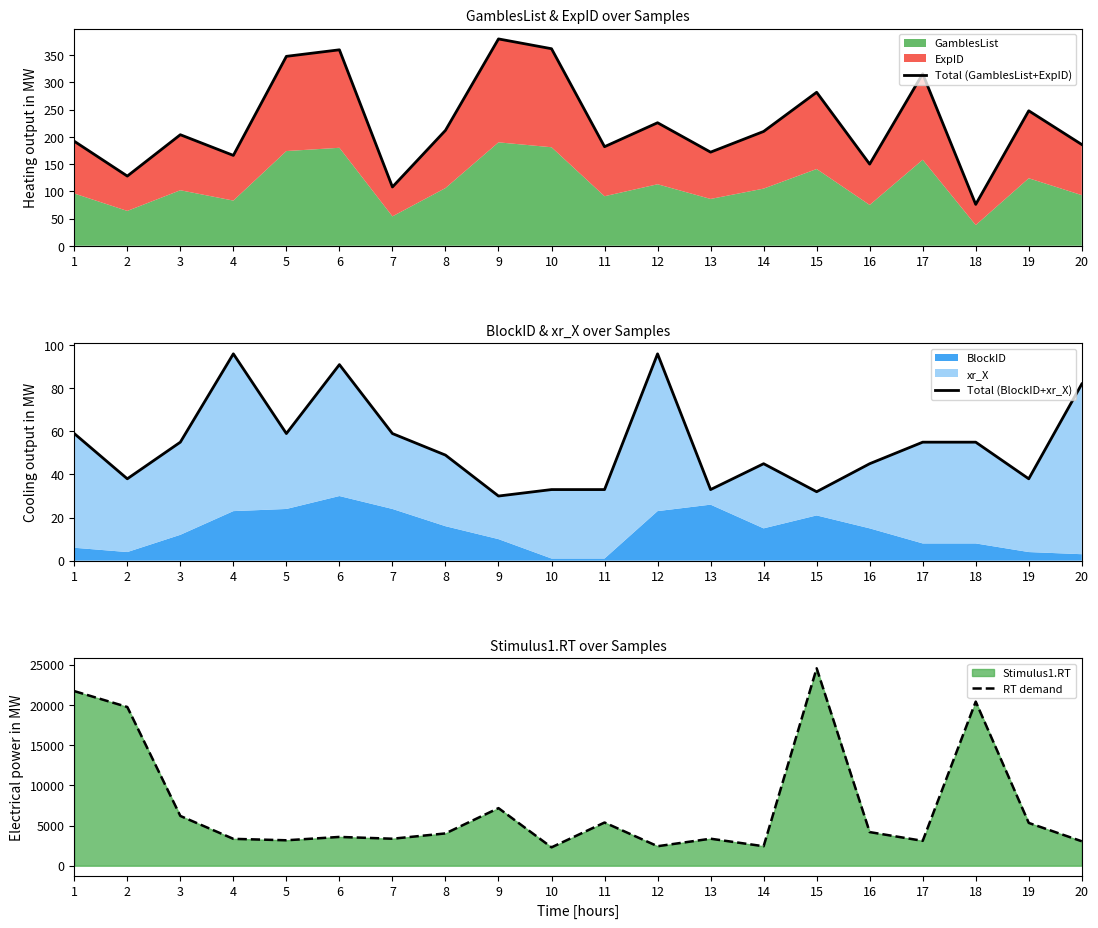

Reading left to right, what are all the values shown in this chart?

Total (GamblesList+ExpID): 1=192	2=128	3=204	4=166	5=348	6=360	7=108	8=212	9=380	10=362	11=182	12=226	13=172	14=210	15=282	16=150	17=316	18=76	19=248	20=186
Total (BlockID+xr_X): 1=59	2=38	3=55	4=96	5=59	6=91	7=59	8=49	9=30	10=33	11=33	12=96	13=33	14=45	15=32	16=45	17=55	18=55	19=38	20=82
RT demand: 1=21720	2=19743	3=6191	4=3343	5=3164	6=3581	7=3357	8=4017	9=7163	10=2286	11=5373	12=2425	13=3359	14=2422	15=24559	16=4183	17=3093	18=20412	19=5323	20=3041